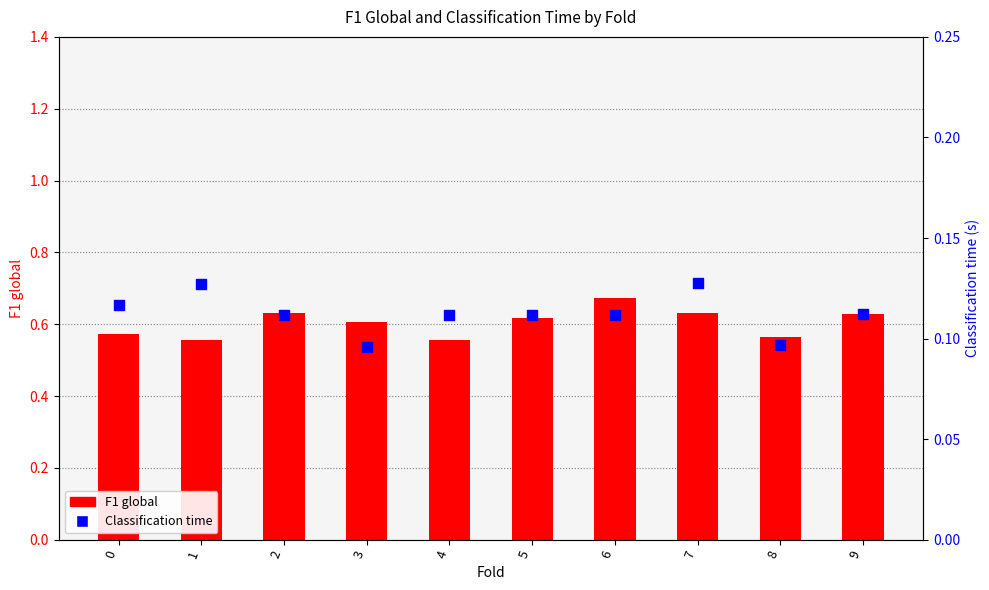

At which category is the sum across all series the highest?

6